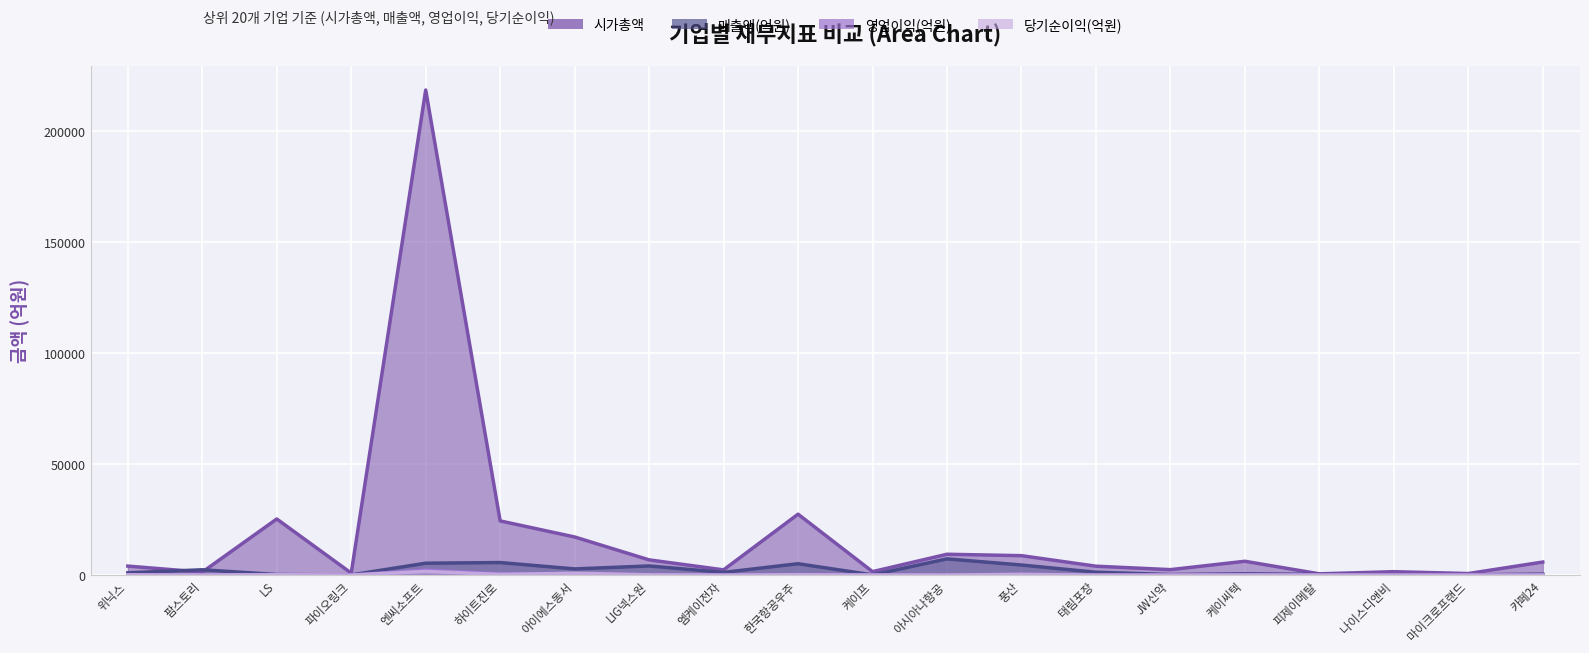

True or false: 시가총액 has more than 0 interior local peaks.

True